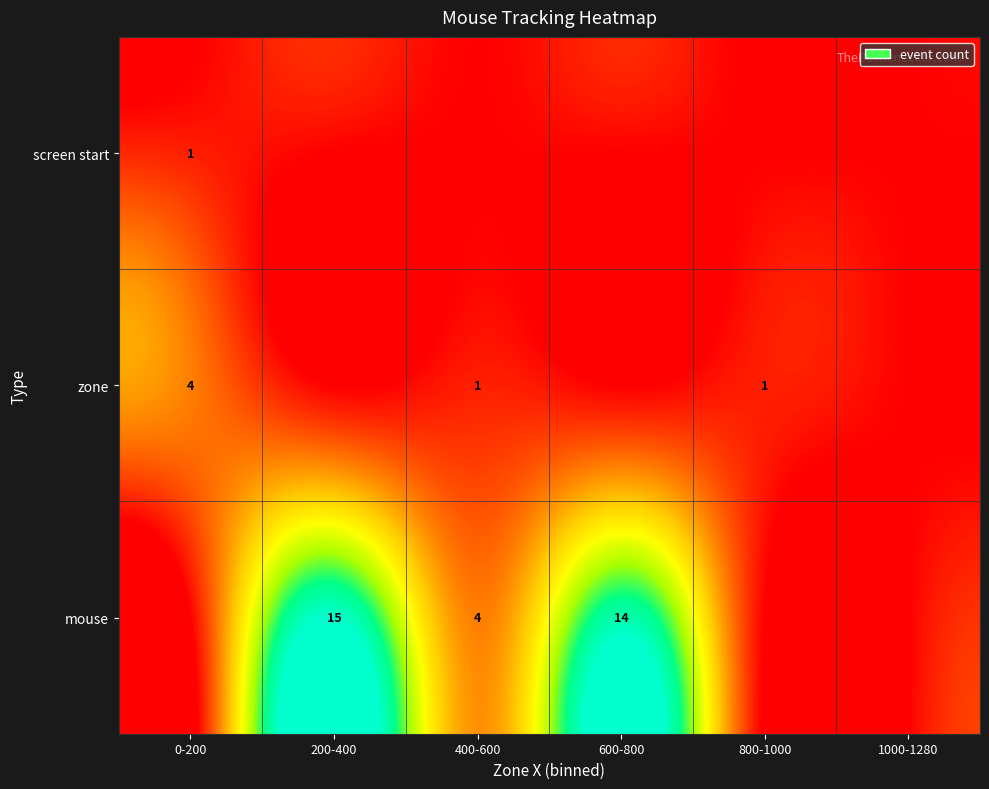

True or false: screen start has a value of 1 at 0-200.

True